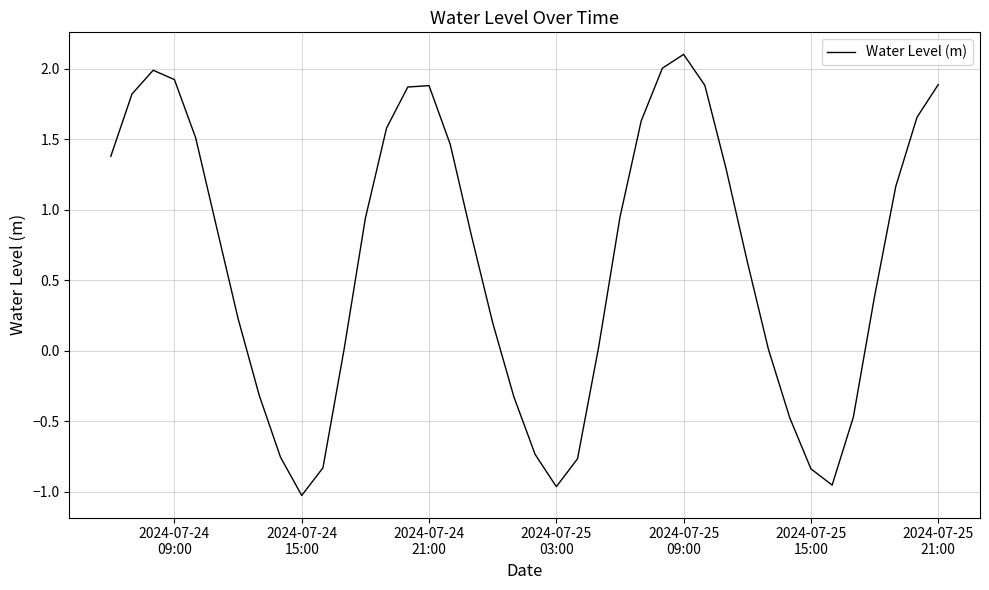

What is the greatest value displayed?

2.1